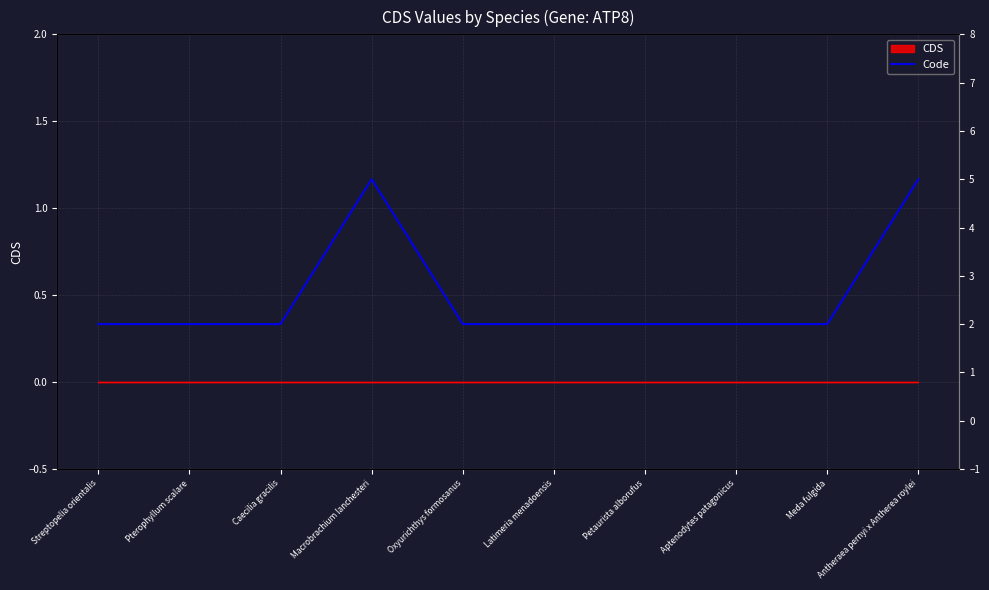

Does the chart have visible grid lines?

Yes